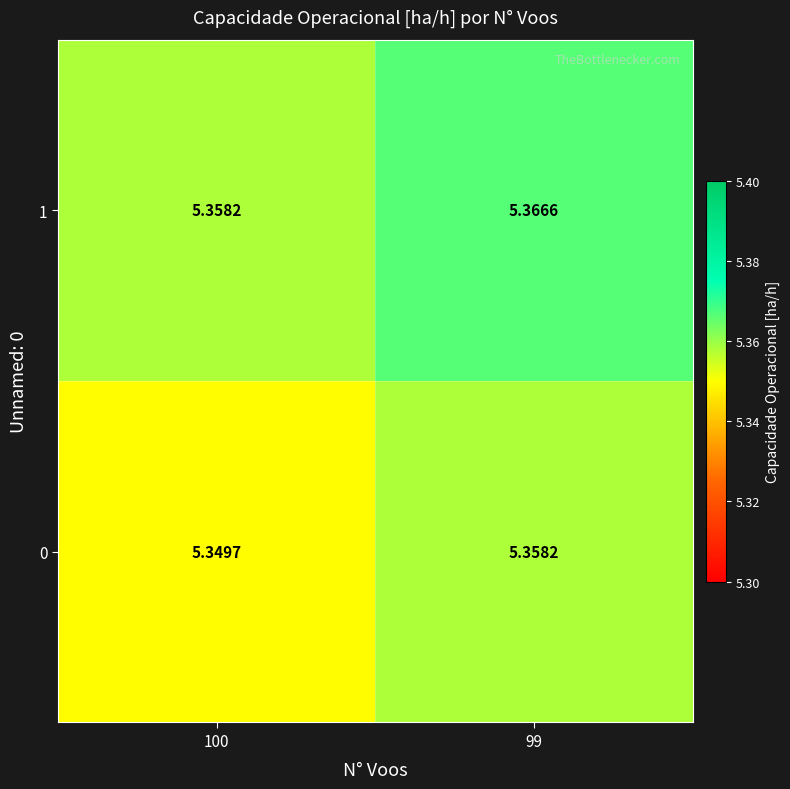

What is the maximum value shown in the chart?

5.4